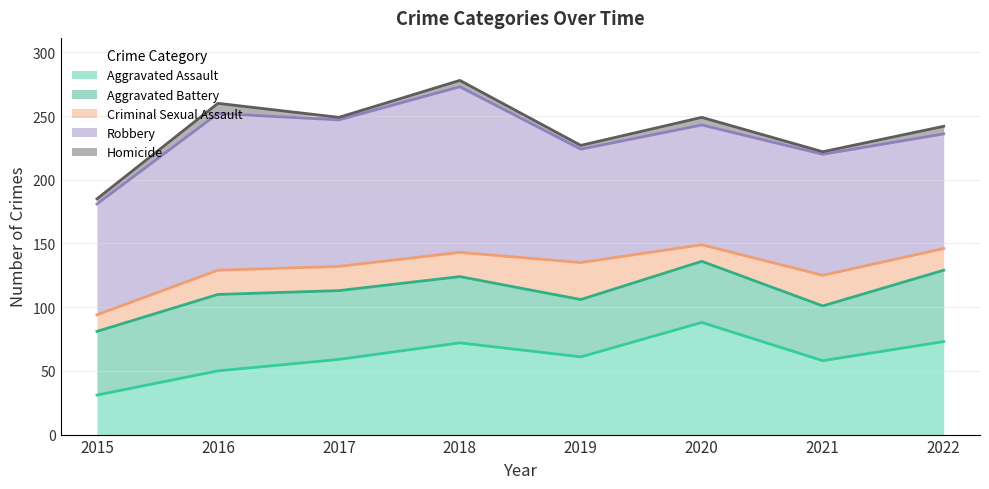

True or false: Robbery and Aggravated Assault intersect in this chart.

False